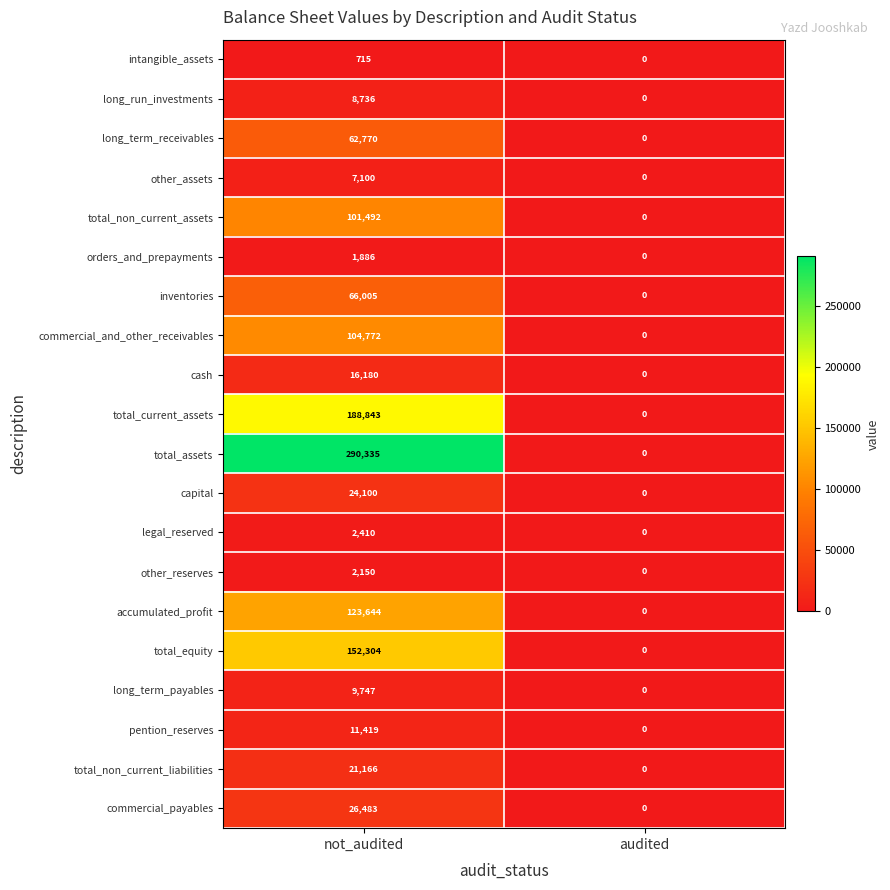

At which category does the chart reach its peak across all series?

not_audited